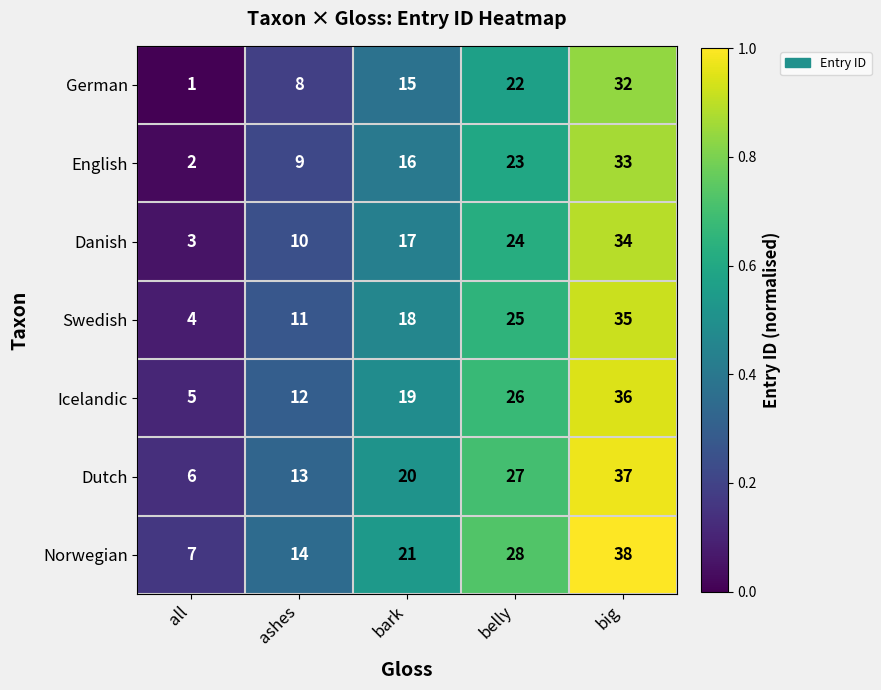

Read the Danish value at all.

3